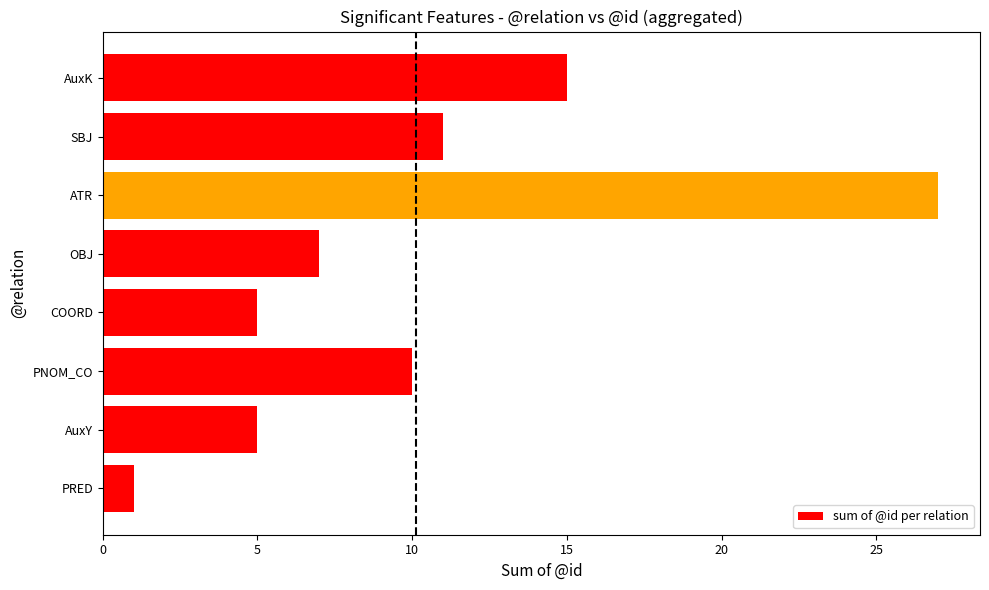

At which label is the value closest to 14?

AuxK